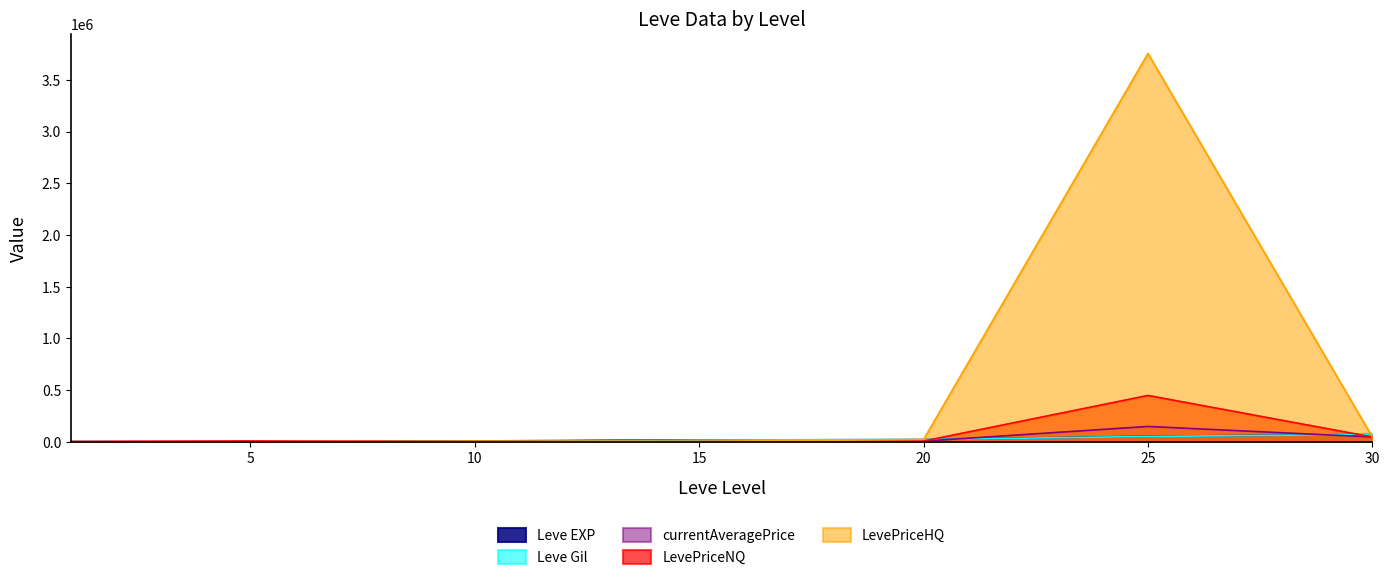

At which category is the sum across all series the highest?

25